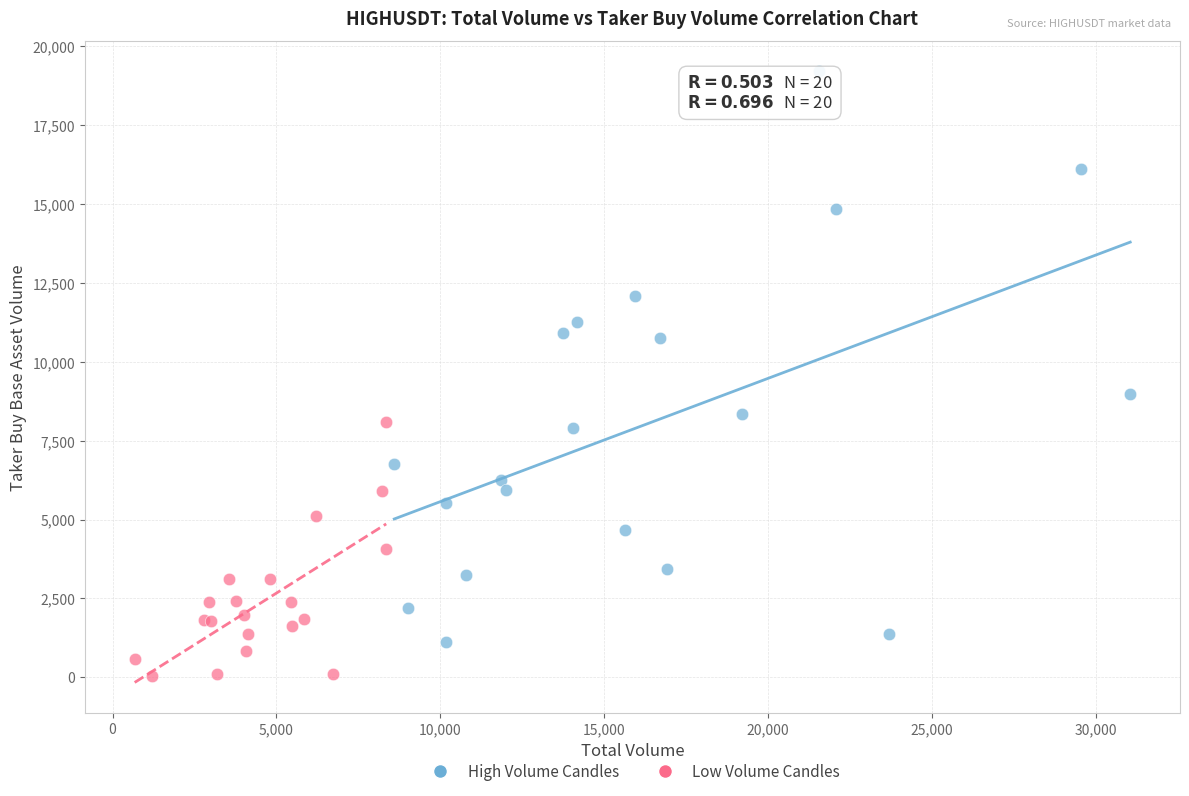

Which series contains the lowest Y value?

Low Volume Candles